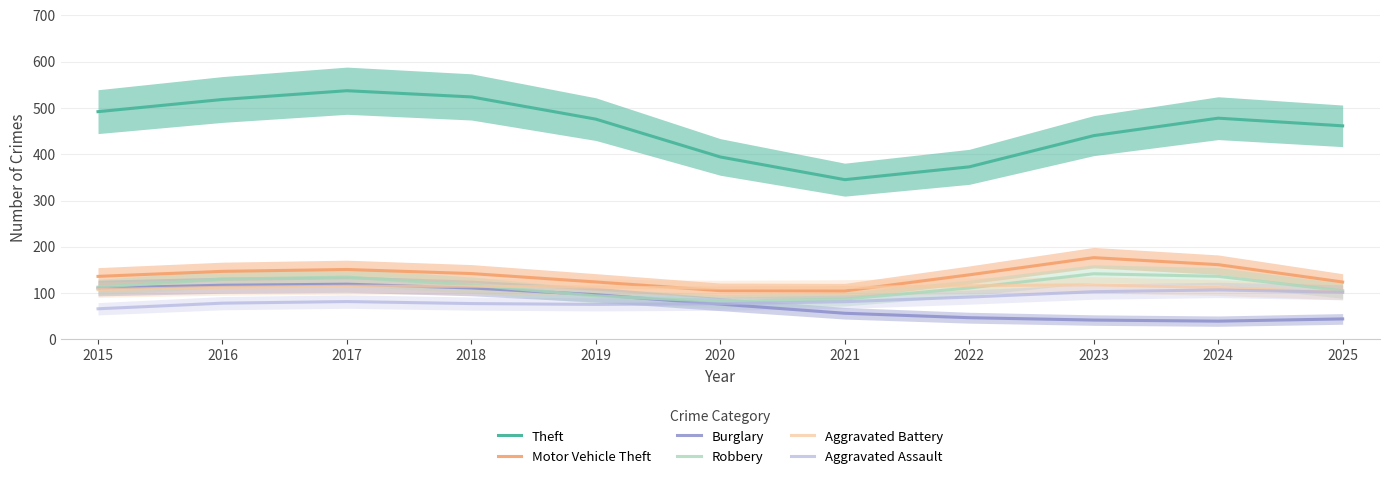

Which category has the highest value across all series?

2017